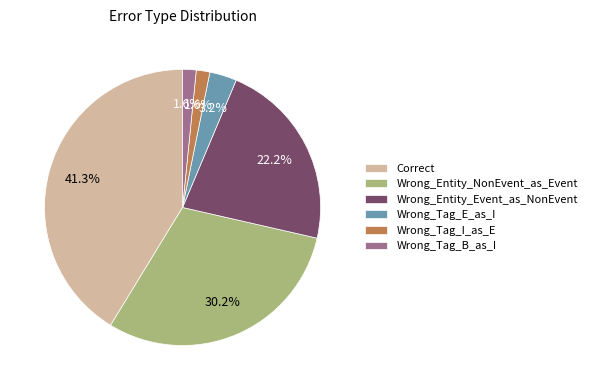

How much of the chart is everything except Correct?

58.7%